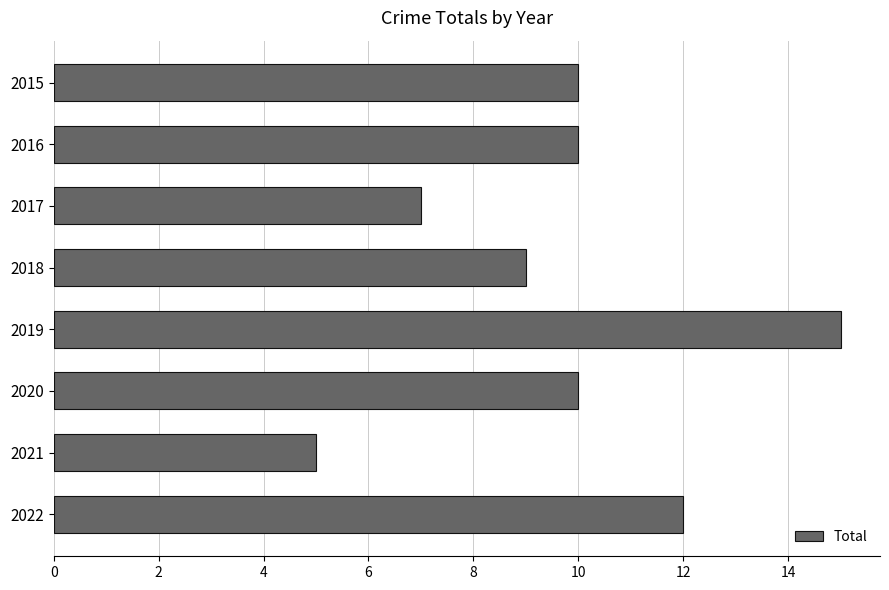

What is the minimum value shown in the chart?

5